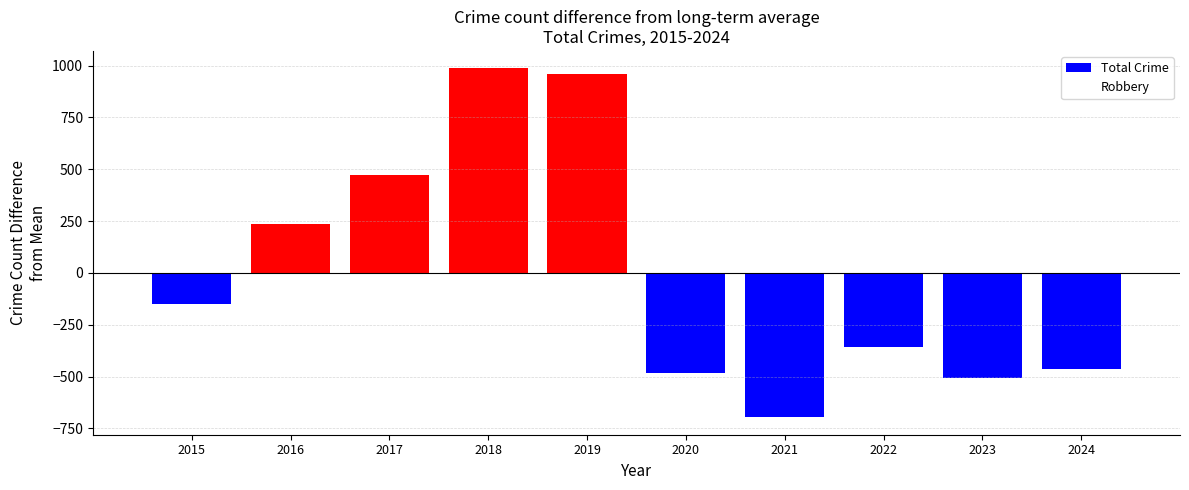

What is the difference between the values at 2020 and 2018?

1471.0